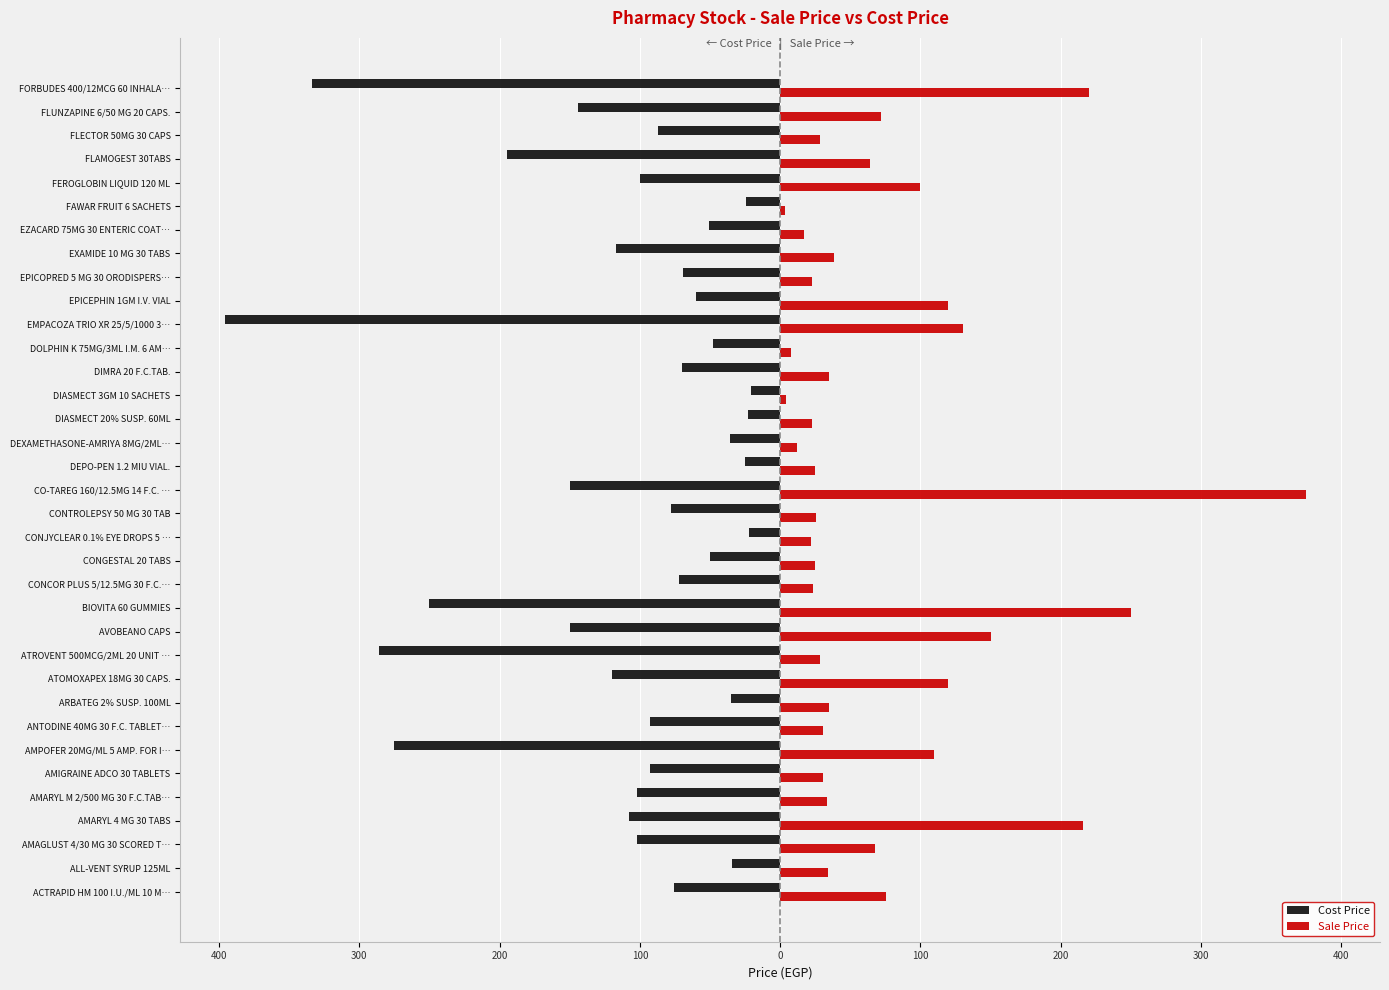

Which series has the widest spread of values?

Cost Price